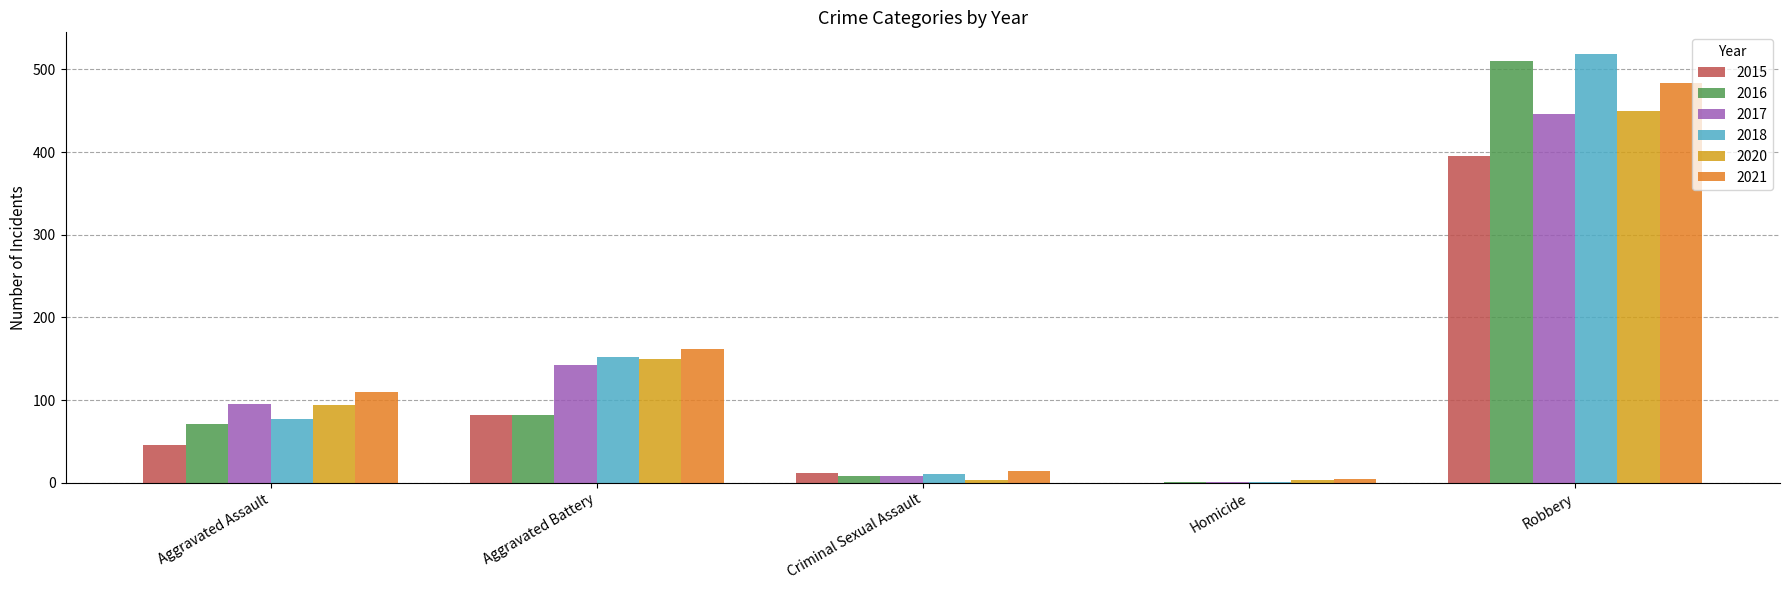

Where is 2017 nearest to the value 223?

Aggravated Battery